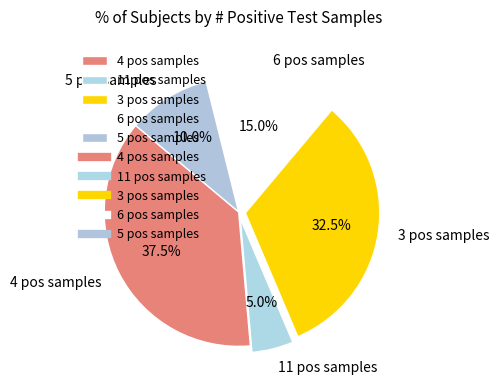

Which category has the smallest portion of the pie?

11 pos samples